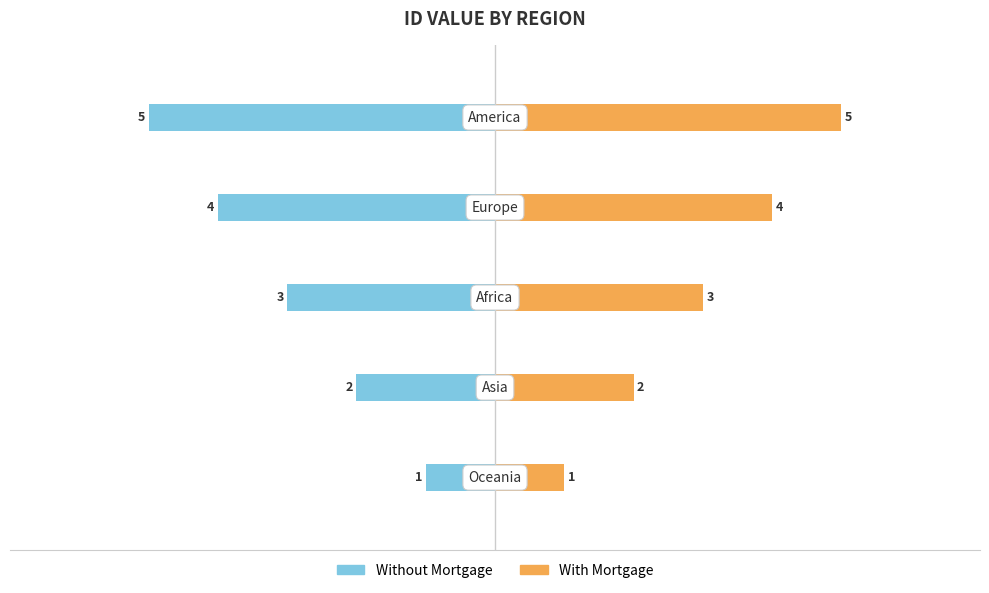

The Without Mortgage series shows -1 at −4. True or false?

False